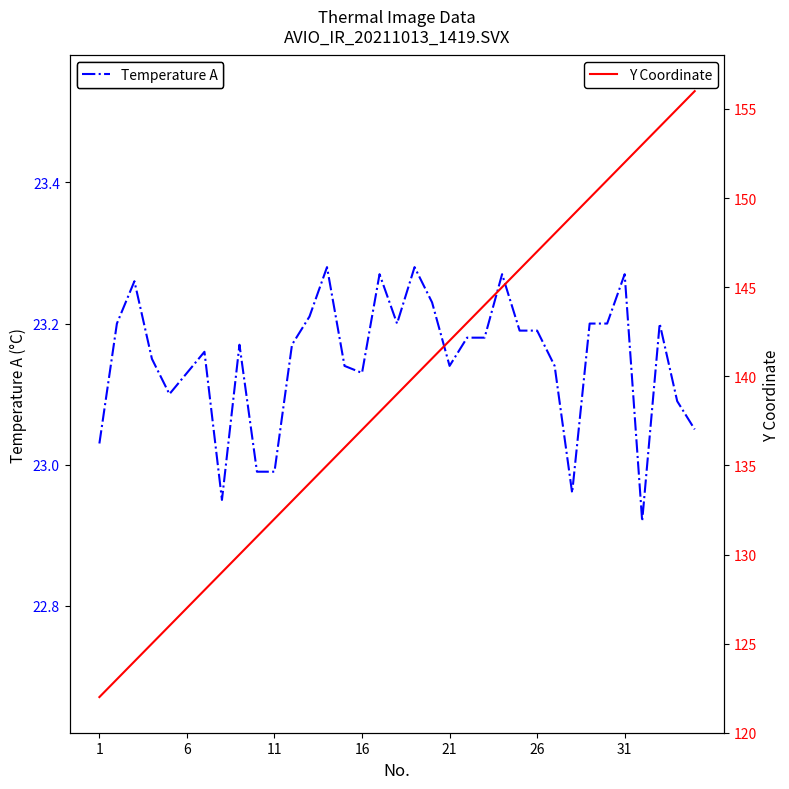

True or false: Y Coordinate has a value of 76.9 at 17.

False